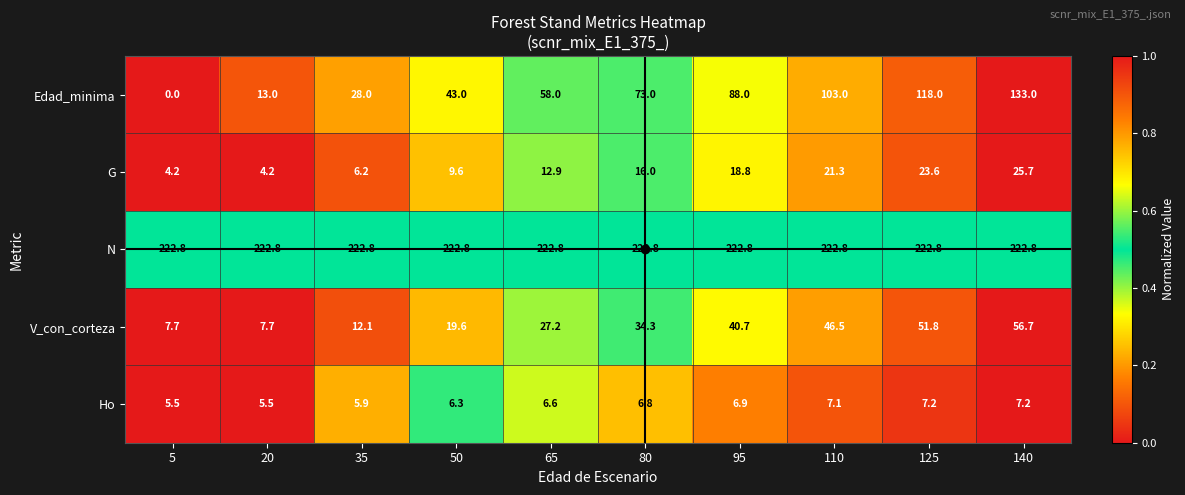

What is the difference between the second highest and second lowest values in the G series?

19.4